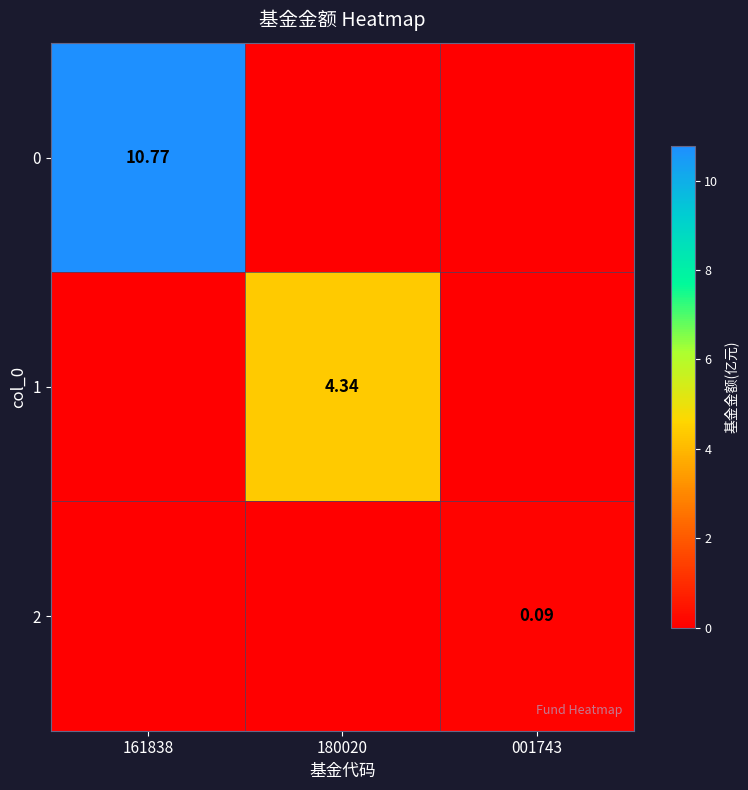

List the series in order of their peak value, lowest first.

2, 1, 0